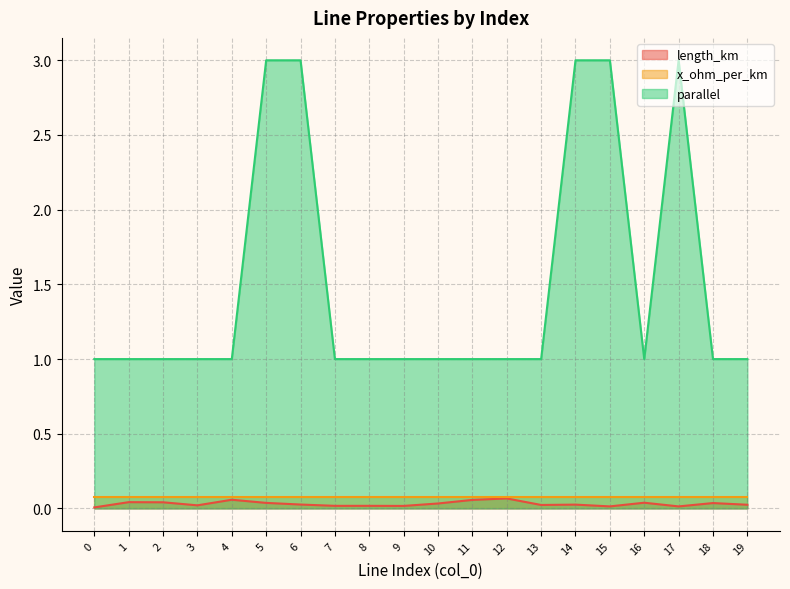

At which category is the sum across all series the highest?

5